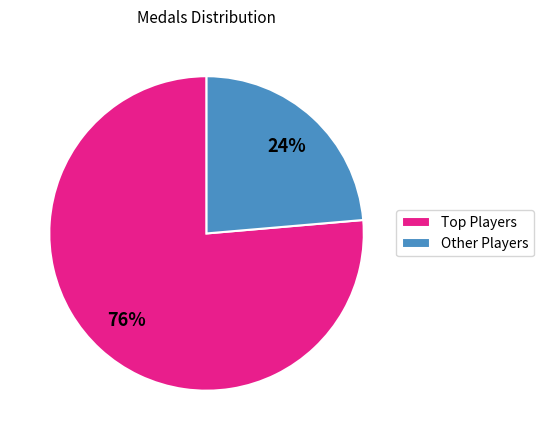

Which slice is the smallest?

Other Players